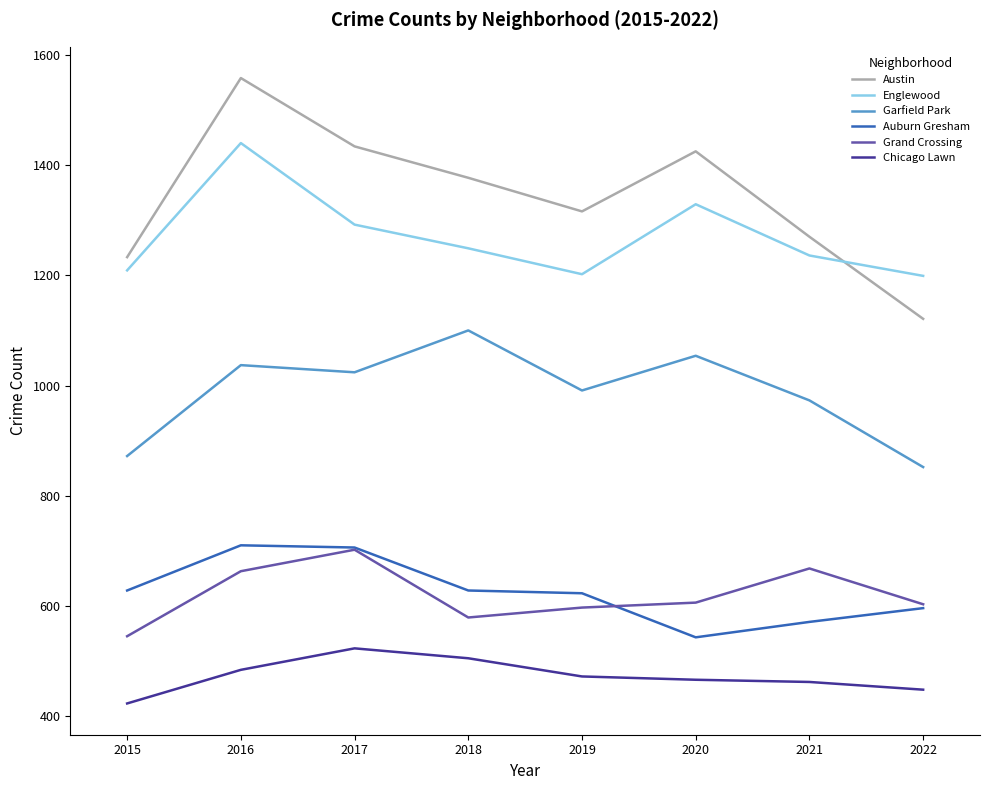

At which category is the sum across all series the highest?

2016